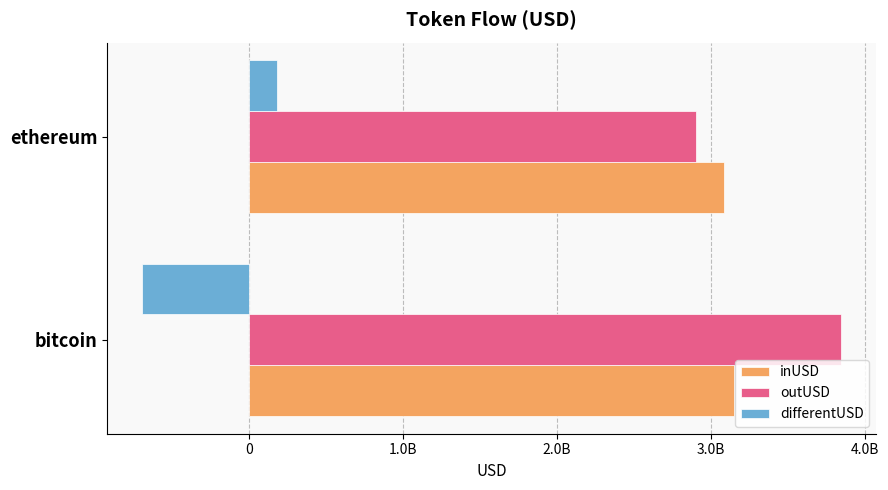

What are all the series names shown in the legend?

inUSD, outUSD, differentUSD